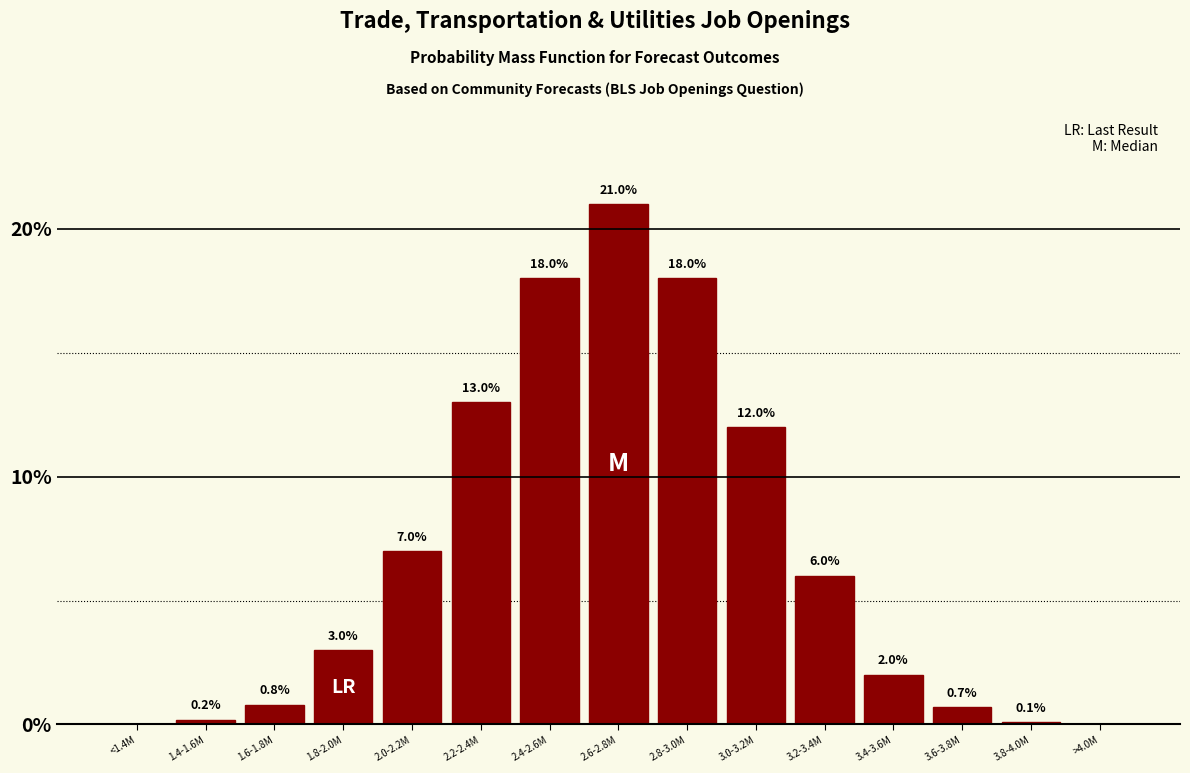

Reading left to right, extract all data points from this chart.

<1.4M=0.0	1.4-1.6M=0.2	1.6-1.8M=0.8	1.8-2.0M=3.0	2.0-2.2M=7.0	2.2-2.4M=13.0	2.4-2.6M=18.0	2.6-2.8M=21.0	2.8-3.0M=18.0	3.0-3.2M=12.0	3.2-3.4M=6.0	3.4-3.6M=2.0	3.6-3.8M=0.7	3.8-4.0M=0.1	>4.0M=0.0